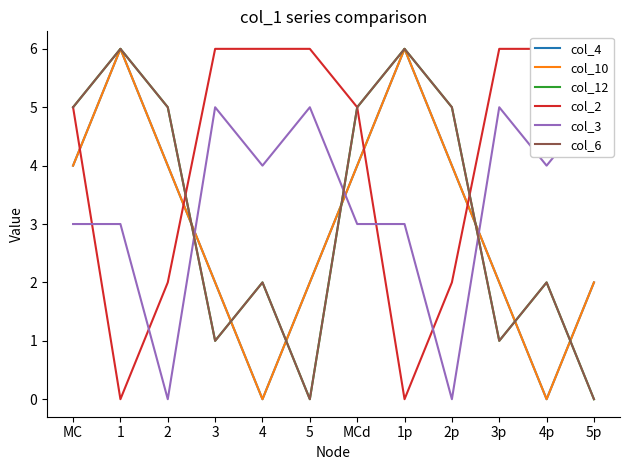

What is the sum of all col_2 values?

50